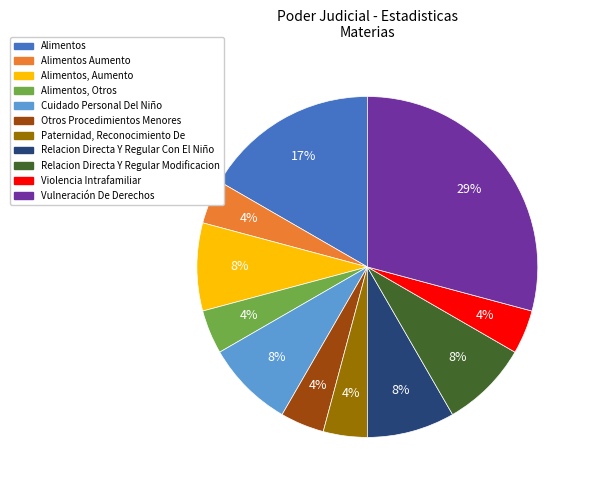

Does Alimentos, Aumento represent more than half of the total?

No